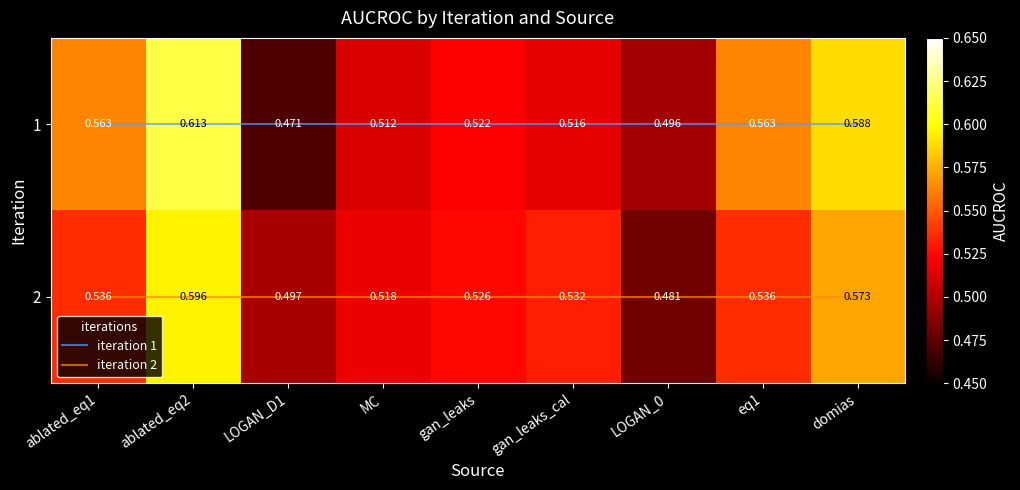

What is the maximum value for 2?

0.6